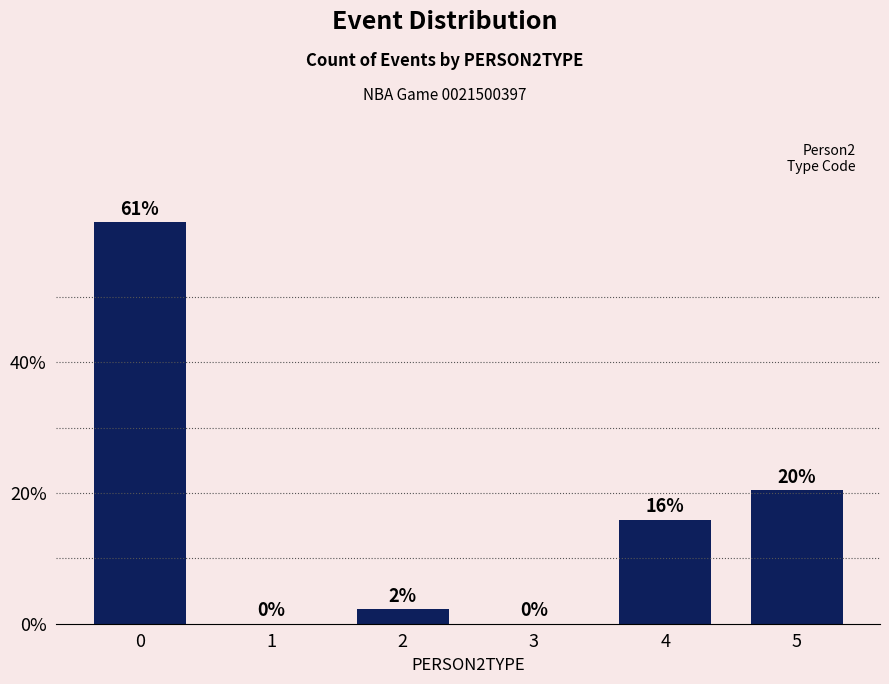

Are the bars horizontal?

No